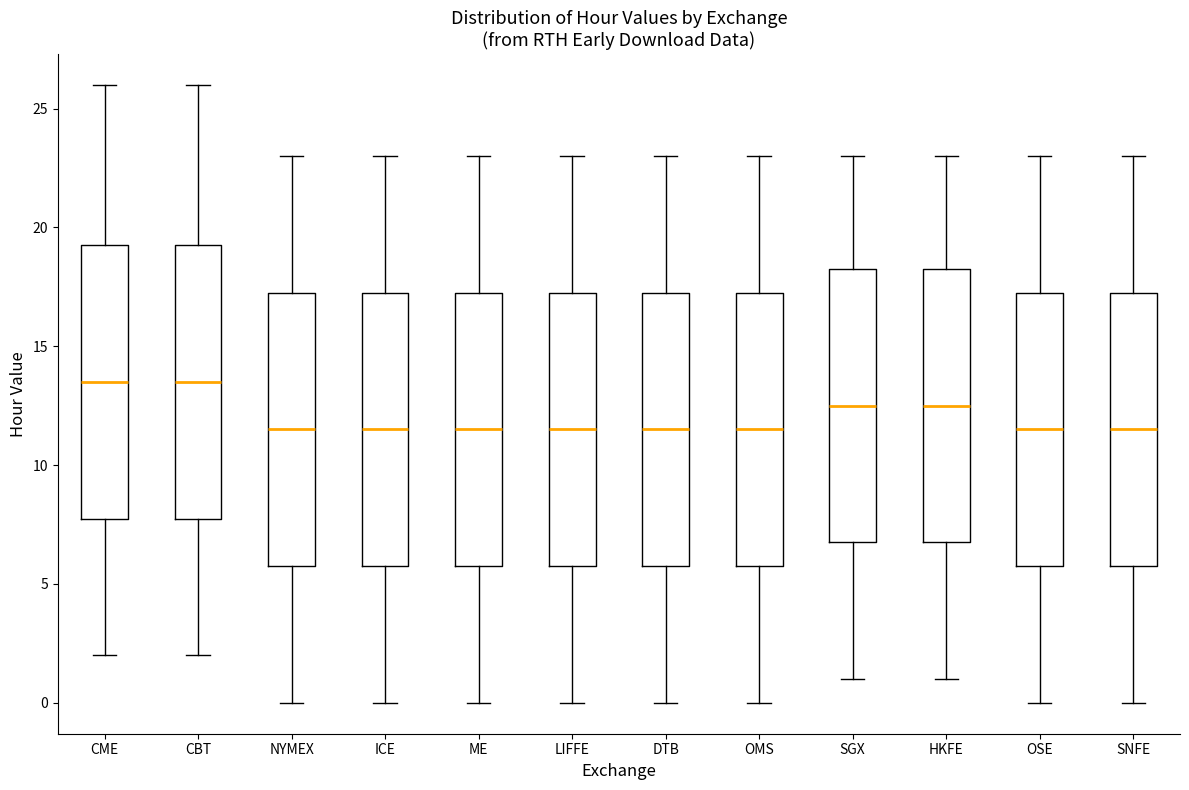

Reading left to right, read every box against the y-axis: the position of its median line, the range the box covers, and the ends of its whiskers. The values are not printed on the chart, so give them approximately, as read against the axis.

CME: median 13.5, box 8.0 to 19.5, whiskers 2.0 to 26.0
CBT: median 13.5, box 8.0 to 19.5, whiskers 2.0 to 26.0
NYMEX: median 11.5, box 6.0 to 17.5, whiskers 0.0 to 23.0
ICE: median 11.5, box 6.0 to 17.5, whiskers 0.0 to 23.0
ME: median 11.5, box 6.0 to 17.5, whiskers 0.0 to 23.0
LIFFE: median 11.5, box 6.0 to 17.5, whiskers 0.0 to 23.0
DTB: median 11.5, box 6.0 to 17.5, whiskers 0.0 to 23.0
OMS: median 11.5, box 6.0 to 17.5, whiskers 0.0 to 23.0
SGX: median 12.5, box 7.0 to 18.5, whiskers 1.0 to 23.0
HKFE: median 12.5, box 7.0 to 18.5, whiskers 1.0 to 23.0
OSE: median 11.5, box 6.0 to 17.5, whiskers 0.0 to 23.0
SNFE: median 11.5, box 6.0 to 17.5, whiskers 0.0 to 23.0